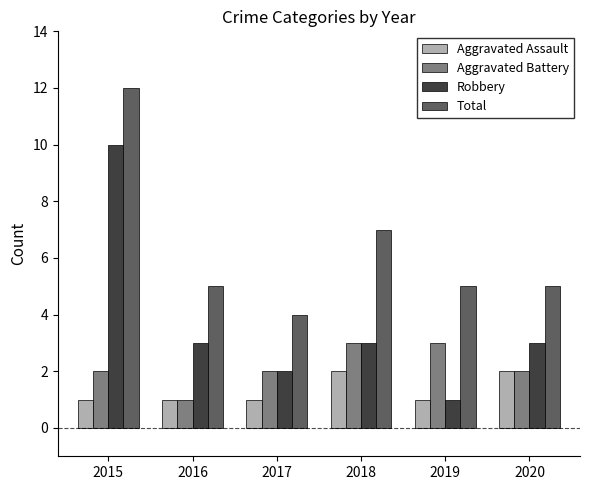

Which category has the lowest value in the Total series?

2017